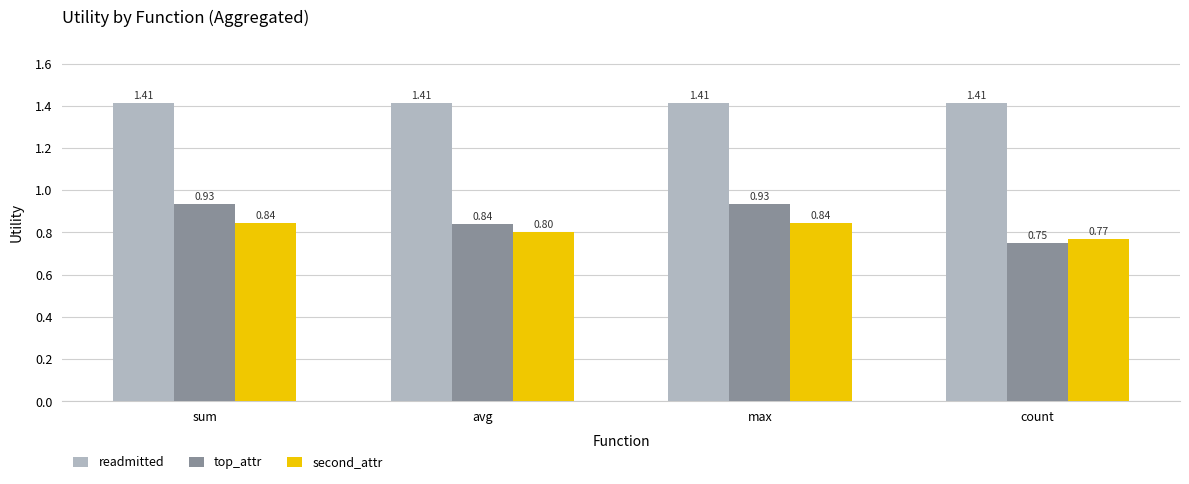

Which series has the widest spread of values?

top_attr